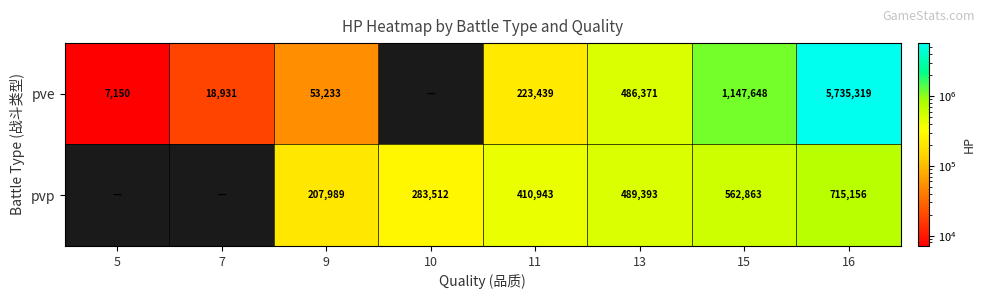

What is the total value across all series at 15?

1710511